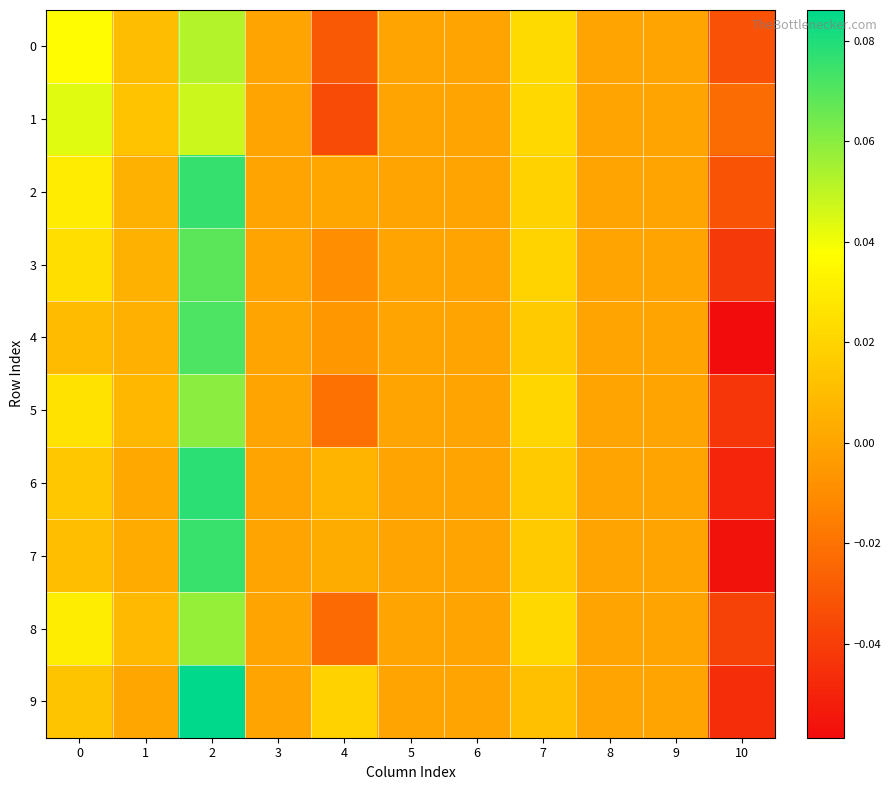

Reading right to left, list all the values displayed in this chart.

0: 10=-0.0	9=0.0	8=0.0	7=0.0	6=0.0	5=0.0	4=-0.0	3=0.0	2=0.1	1=0.0	0=0.0
1: 10=-0.0	9=0.0	8=0.0	7=0.0	6=0.0	5=0.0	4=-0.0	3=0.0	2=0.0	1=0.0	0=0.0
2: 10=-0.0	9=0.0	8=0.0	7=0.0	6=0.0	5=0.0	4=0.0	3=0.0	2=0.1	1=0.0	0=0.0
3: 10=-0.0	9=0.0	8=0.0	7=0.0	6=0.0	5=0.0	4=-0.0	3=0.0	2=0.1	1=0.0	0=0.0
4: 10=-0.1	9=0.0	8=0.0	7=0.0	6=0.0	5=0.0	4=-0.0	3=0.0	2=0.1	1=0.0	0=0.0
5: 10=-0.0	9=0.0	8=0.0	7=0.0	6=0.0	5=0.0	4=-0.0	3=0.0	2=0.1	1=0.0	0=0.0
6: 10=-0.0	9=0.0	8=0.0	7=0.0	6=0.0	5=0.0	4=0.0	3=0.0	2=0.1	1=0.0	0=0.0
7: 10=-0.1	9=0.0	8=0.0	7=0.0	6=0.0	5=0.0	4=0.0	3=0.0	2=0.1	1=0.0	0=0.0
8: 10=-0.0	9=0.0	8=0.0	7=0.0	6=0.0	5=0.0	4=-0.0	3=0.0	2=0.1	1=0.0	0=0.0
9: 10=-0.0	9=0.0	8=0.0	7=0.0	6=0.0	5=0.0	4=0.0	3=0.0	2=0.1	1=0.0	0=0.0